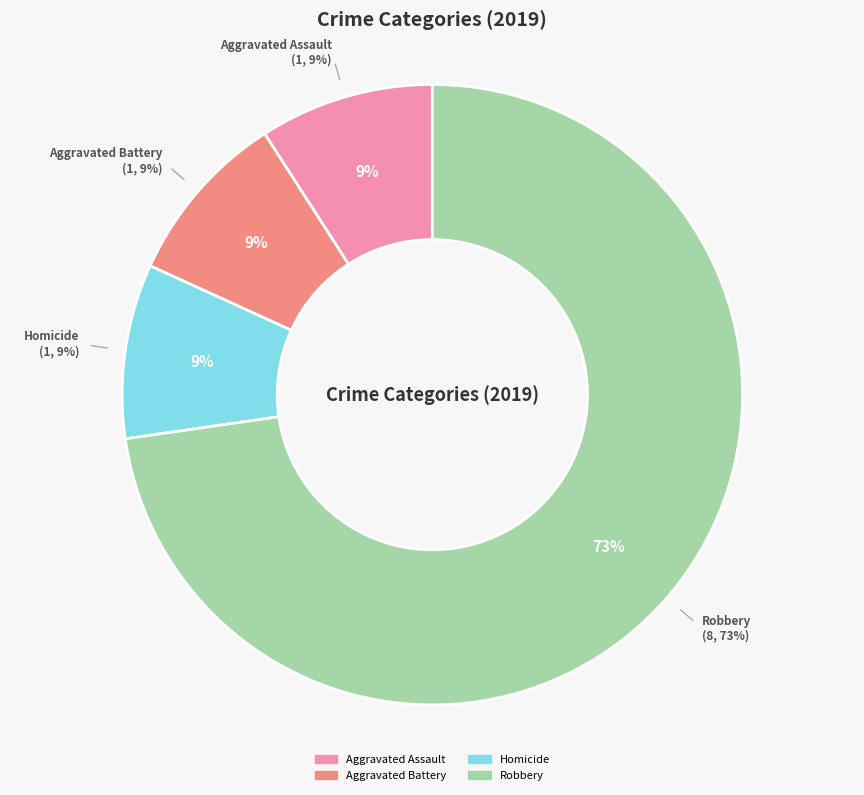

What is the majority slice?

Robbery